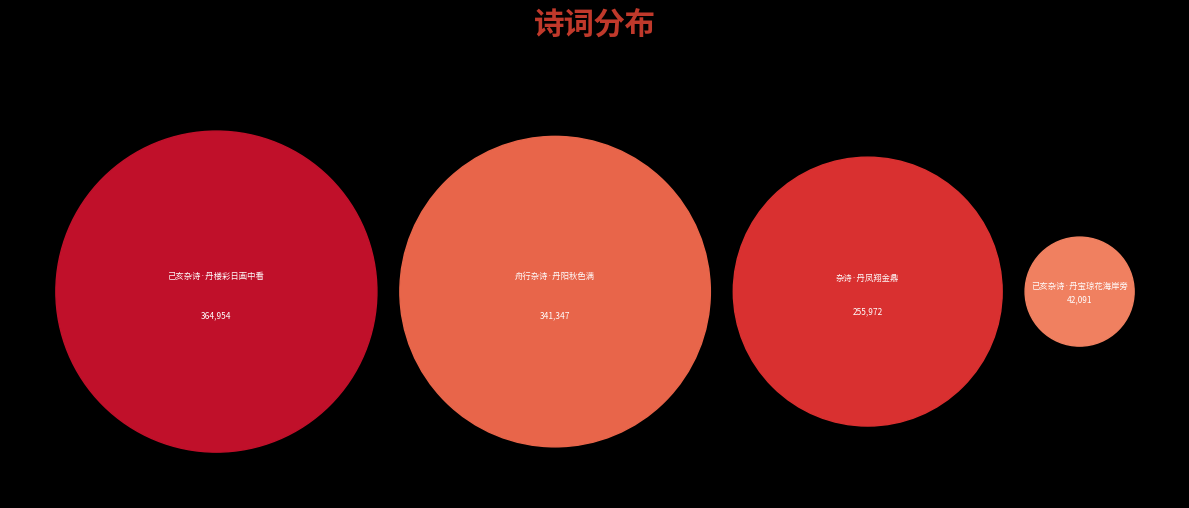

Which category has the smallest portion of the pie?

已亥杂诗·丹宝琼花海岸旁